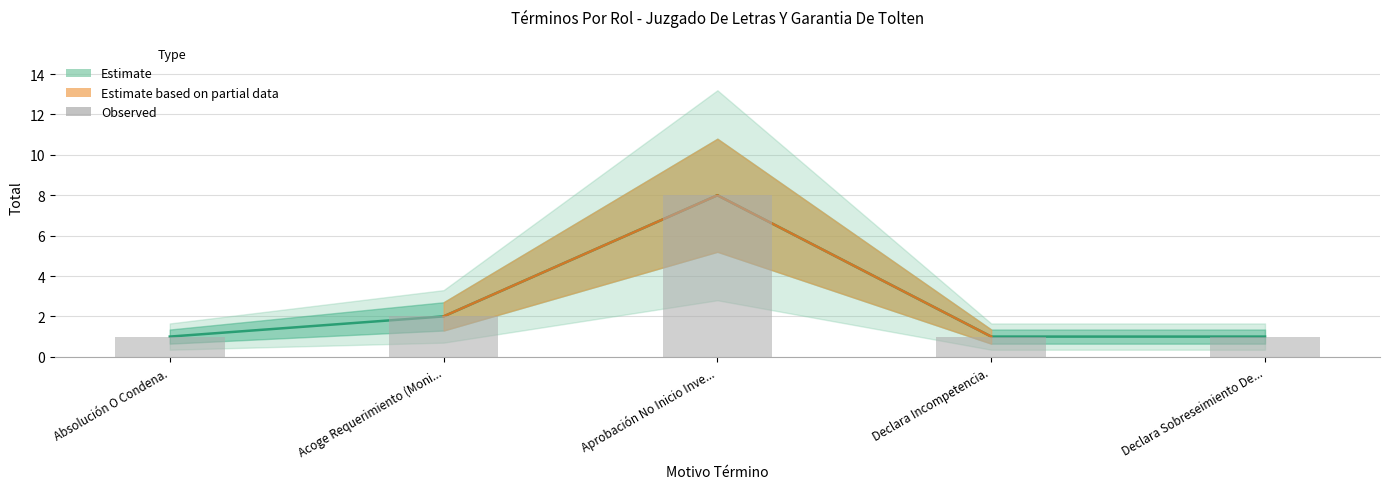

Does the chart contain stacked bars?

No